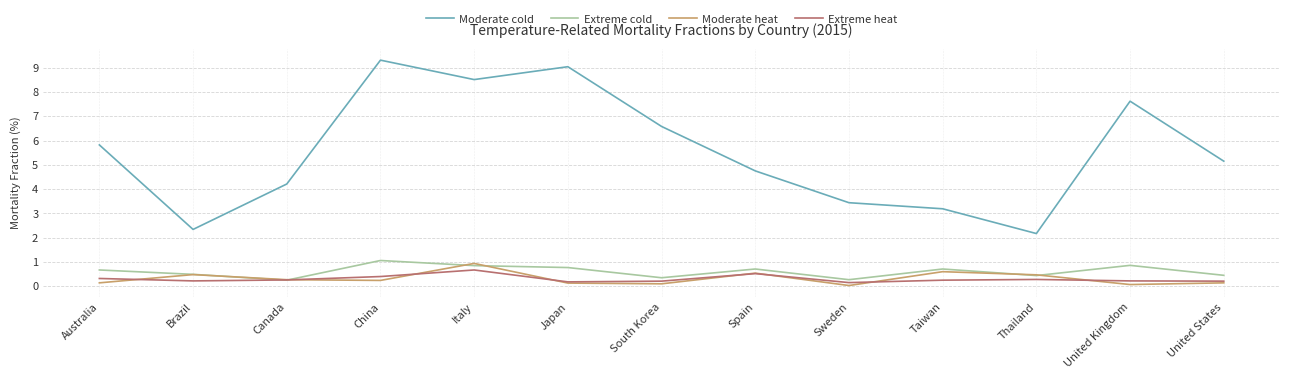

The Extreme heat series shows 0.7 at Italy. True or false?

True